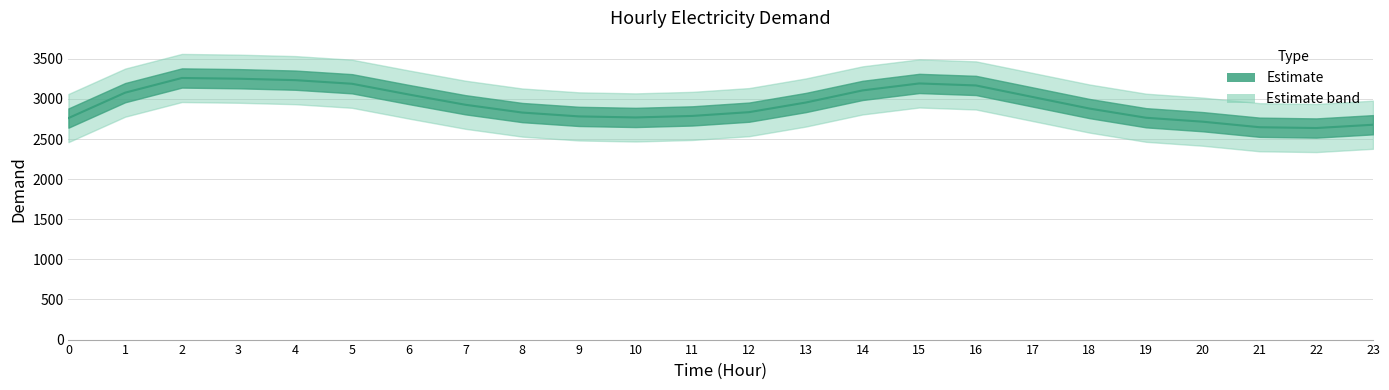

What is the sum of the values at 3 and 21?

5901